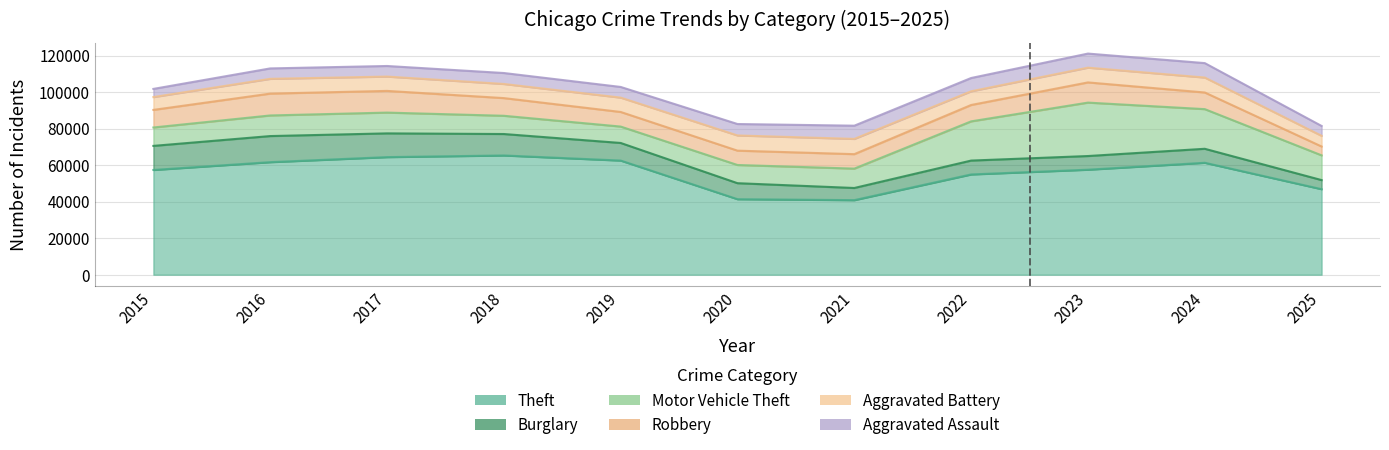

Which has a higher value, 2022 or 2021?

2022